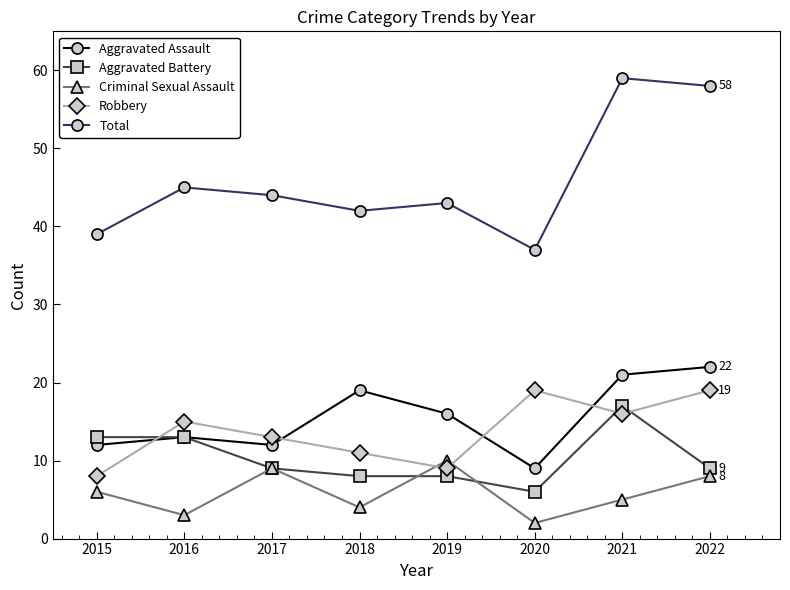

Reading left to right, transcribe all the data shown in this chart.

Aggravated Assault: 12	13	12	19	16	9	21	22
Aggravated Battery: 13	13	9	8	8	6	17	9
Criminal Sexual Assault: 6	3	9	4	10	2	5	8
Robbery: 8	15	13	11	9	19	16	19
Total: 39	45	44	42	43	37	59	58